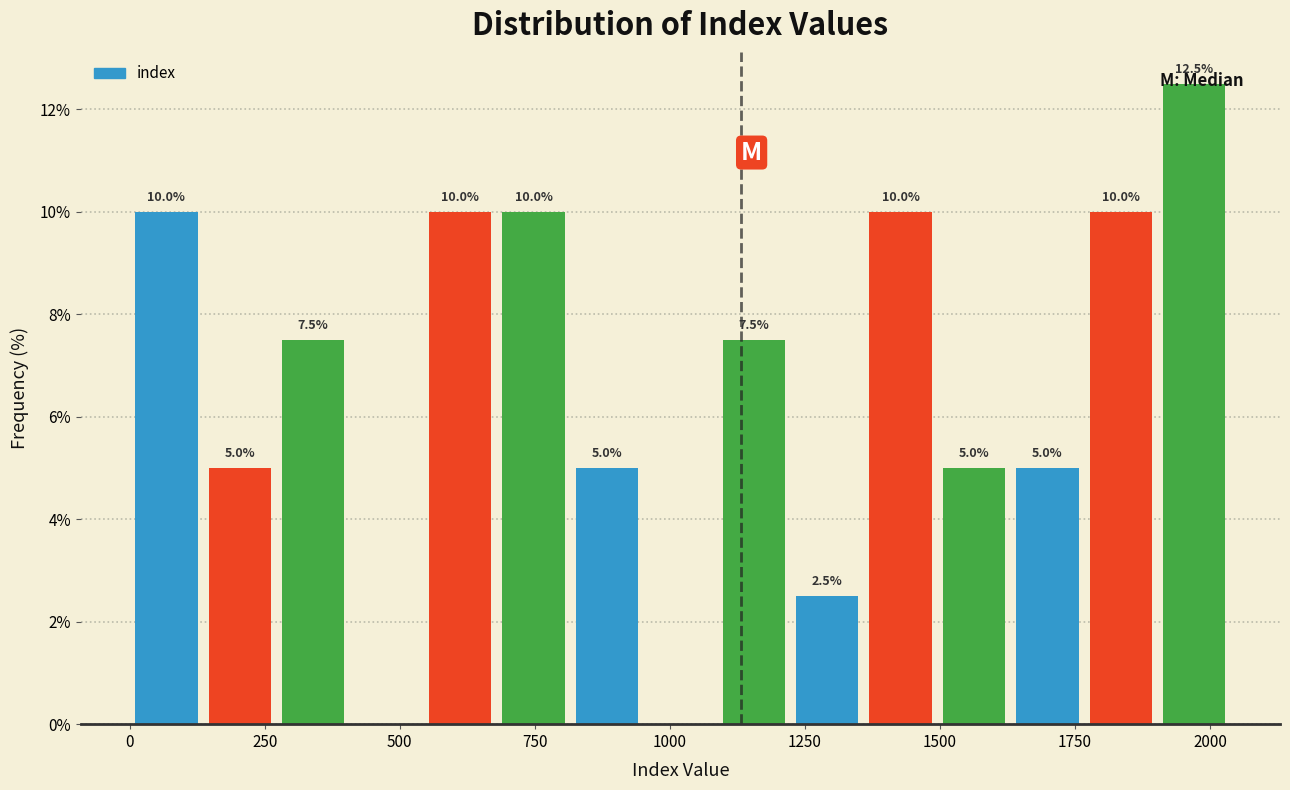

Around what value on the x-axis is the tallest bar? Give the approximate position of its centre, as read against the axis.

1950